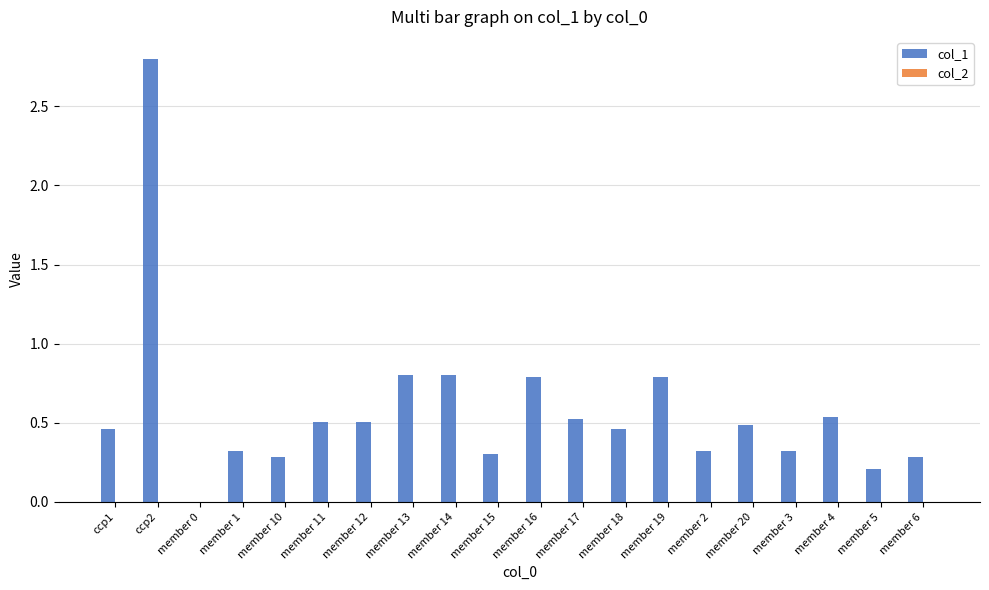

What is the maximum value shown in the chart?

2.8